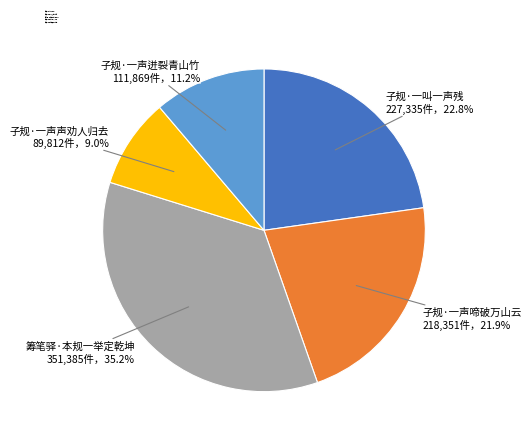

Is it true that 子规·一叫一声残 is 14% of the pie?

False